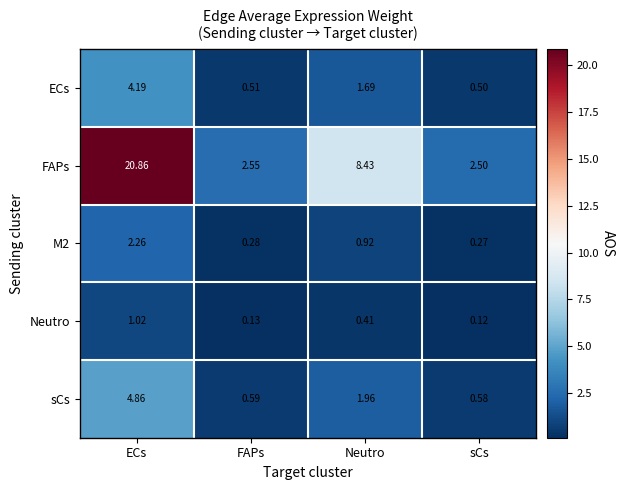

Where does the FAPs series first go above 8?

ECs